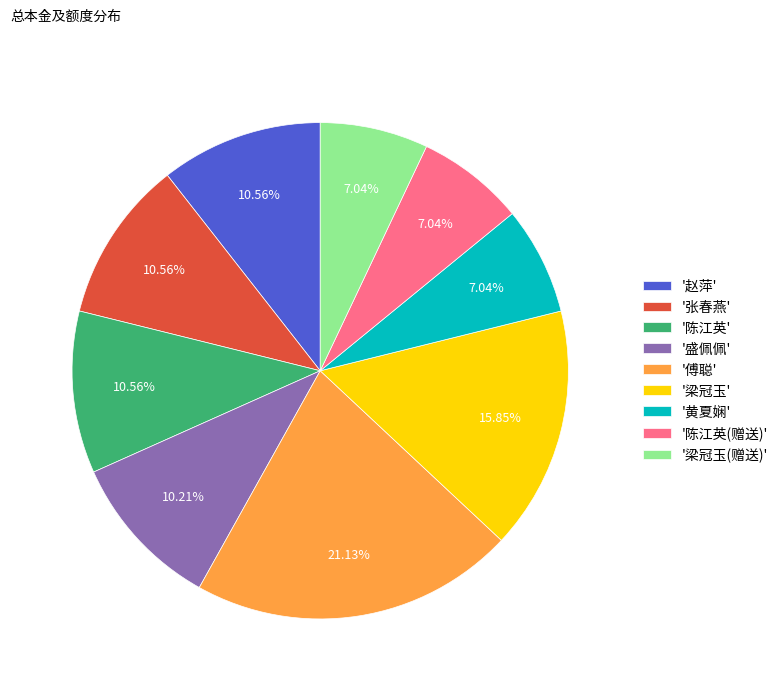

To the nearest percent, what is the difference between the largest and smallest slice percentages?

14%